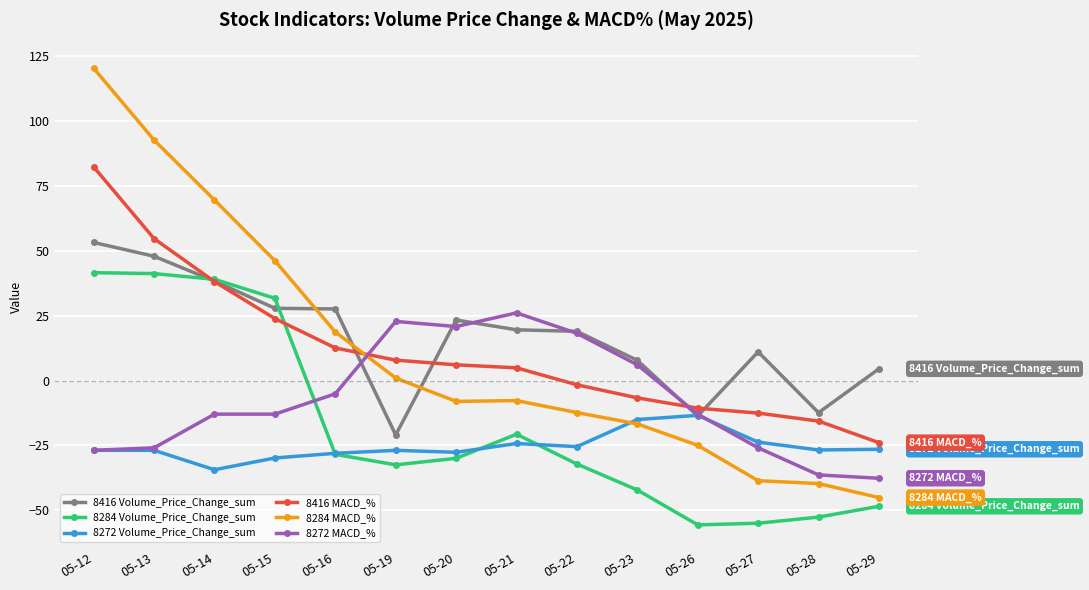

Between which two adjacent categories do 8284 MACD_% and 8416 Volume_Price_Change_sum first intersect?

05-15 and 05-16